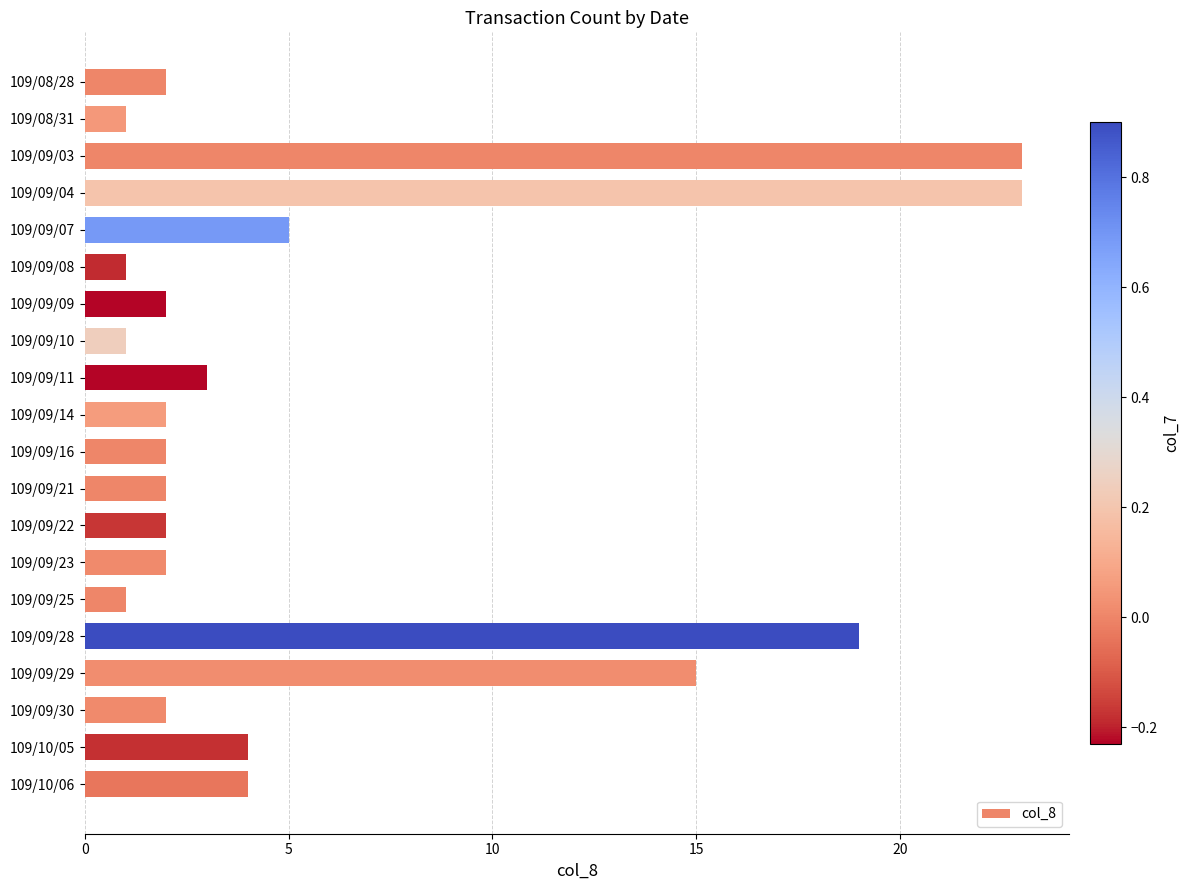

Are the bars horizontal?

Yes